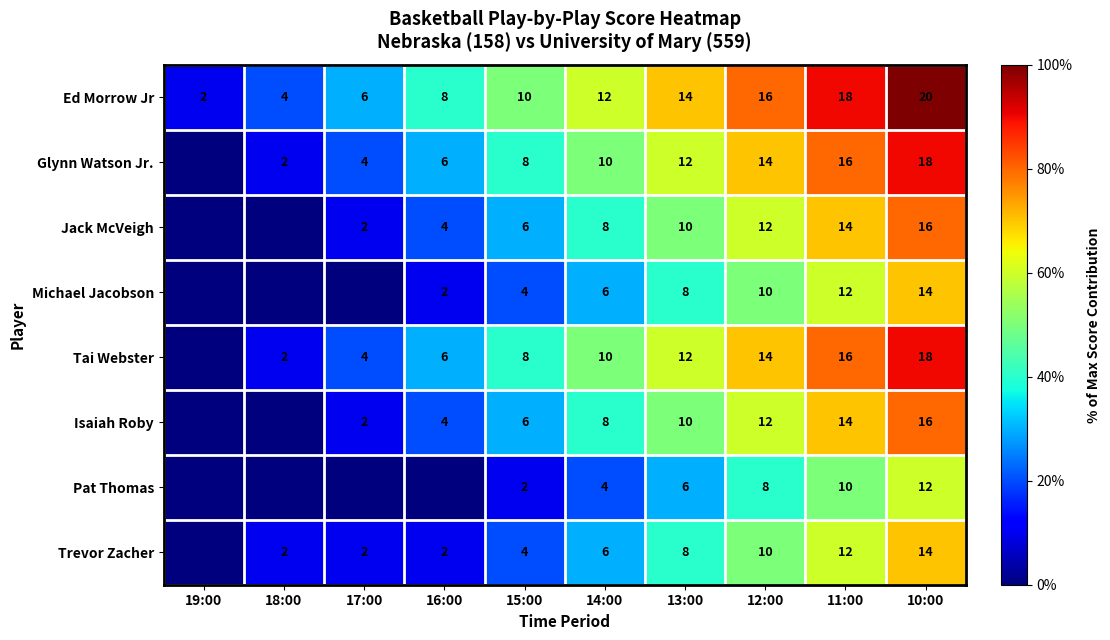

What is the sum of the Trevor Zacher values at 11:00 and 14:00?

18